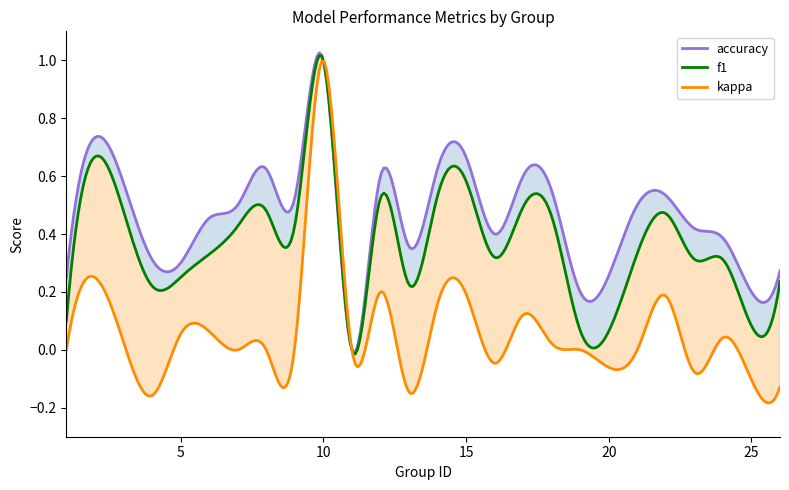

What is the average value of the kappa series?

0.1